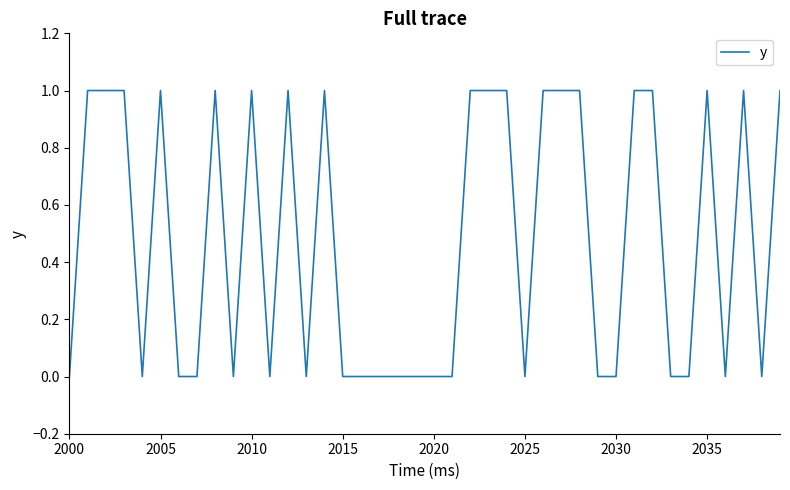

How many lines are shown in the chart?

1